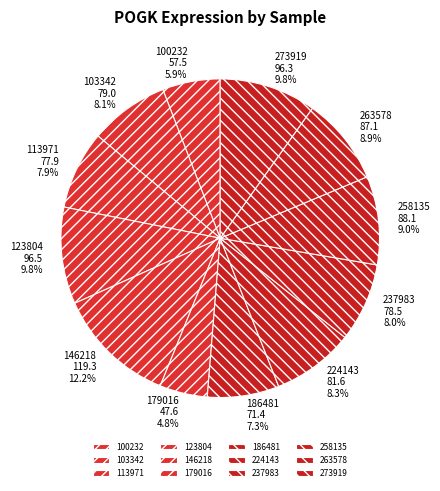

Is it true that 263578 is 9% of the pie?

True